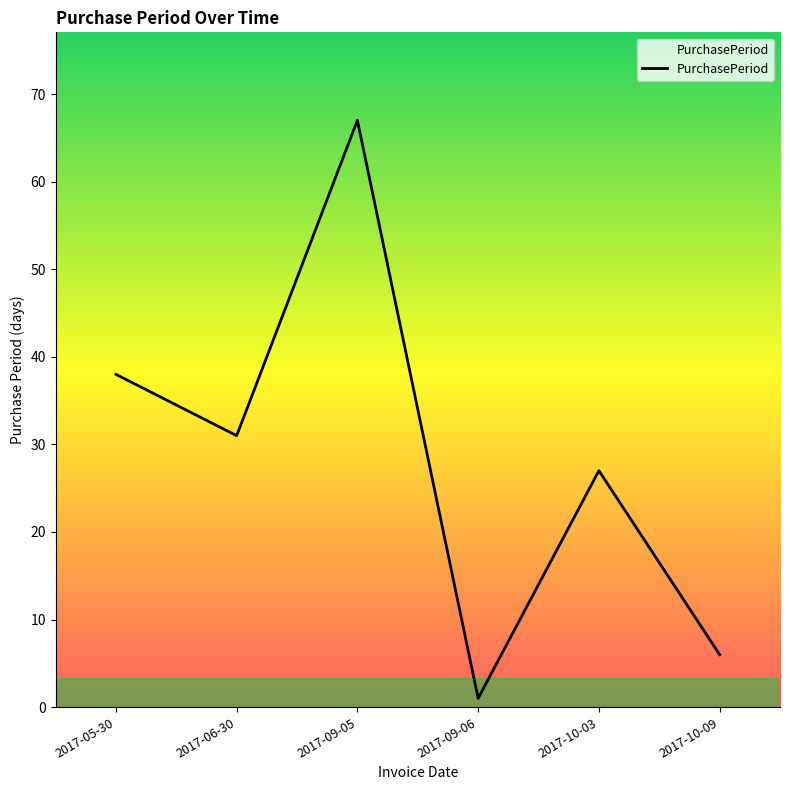

True or false: the data shows 38 at 2017-05-30.

True